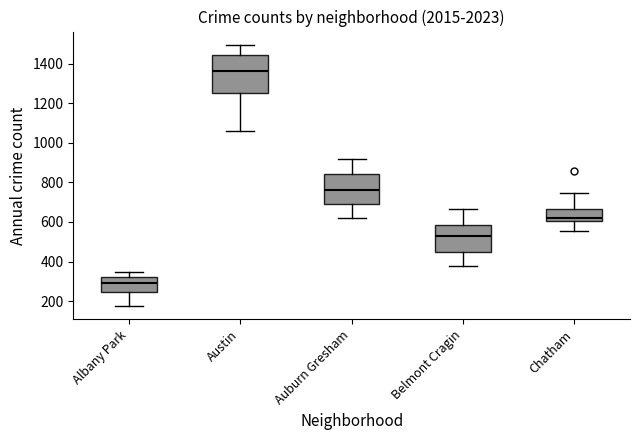

Which box has the highest median line?

Austin